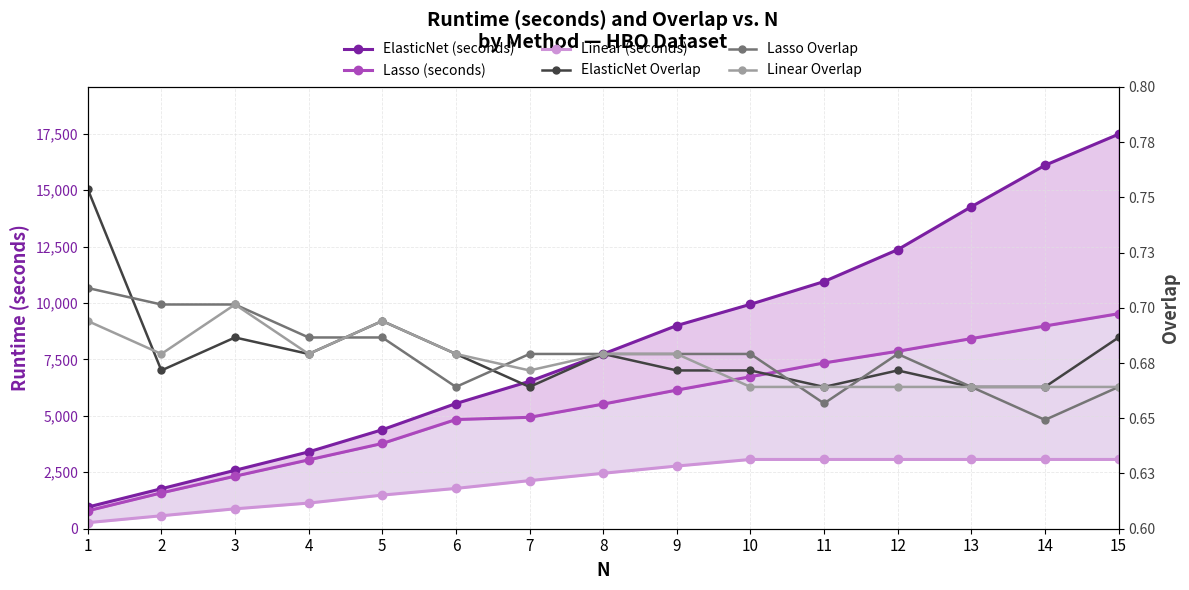

What is the average value of the Lasso Overlap series?

0.7